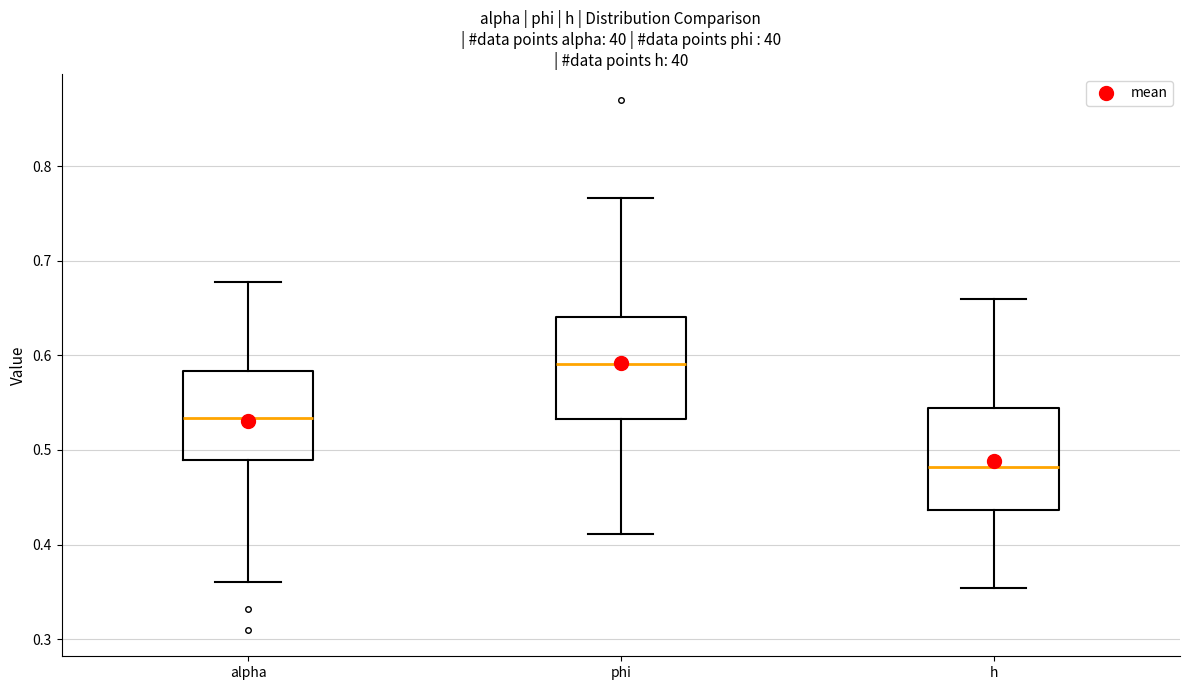

Where does the upper whisker of the box for h end on the y-axis? The values are not printed on the chart, so give them approximately, as read against the axis.

0.66